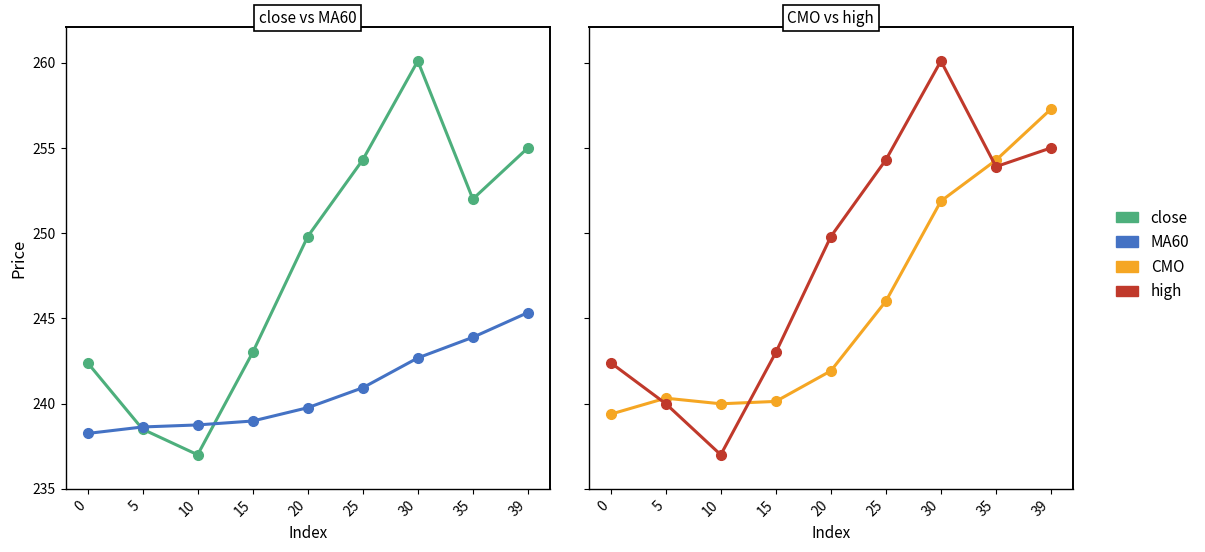

What value does the CMO series have at 30?

251.9